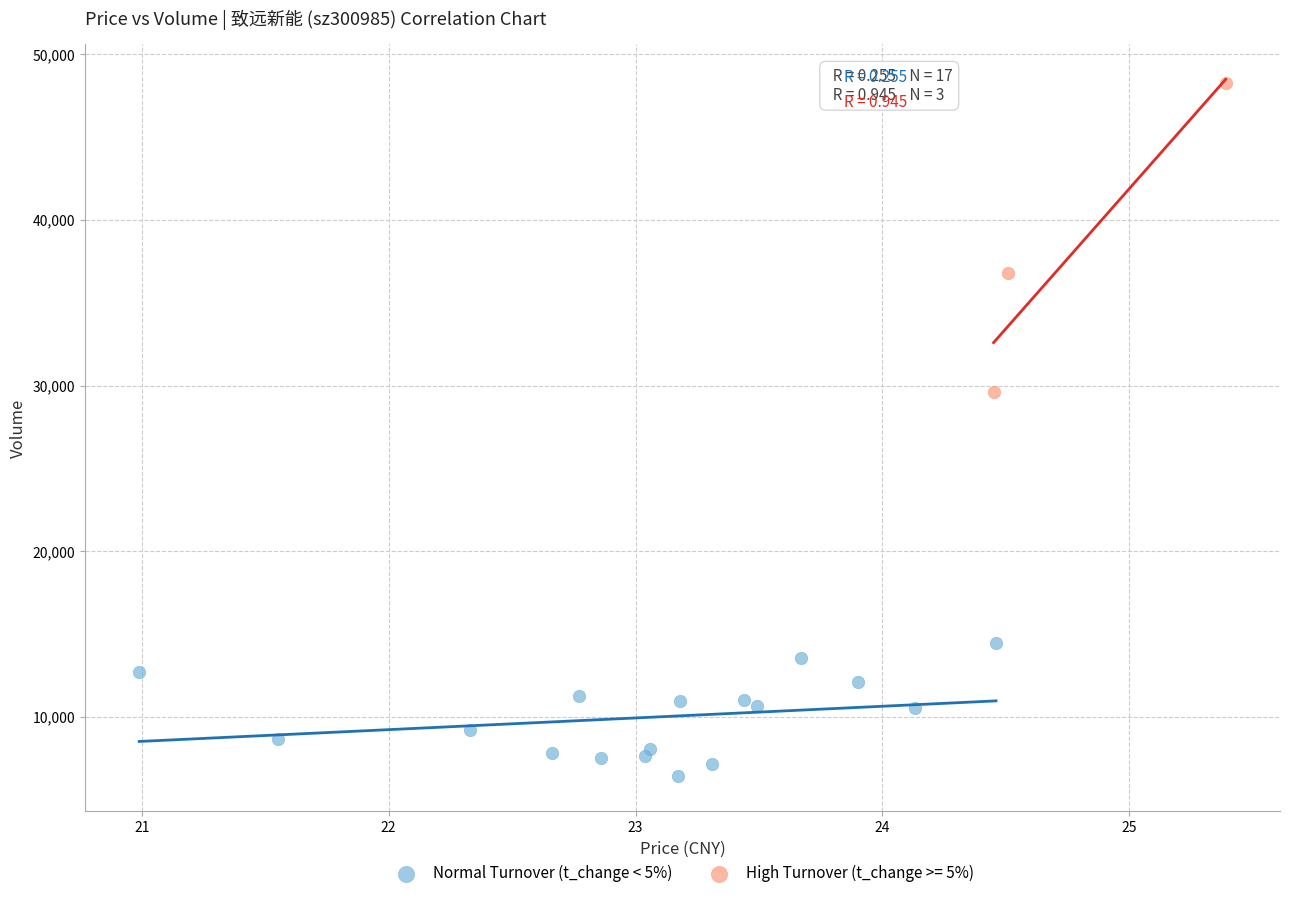

Which series reaches the maximum Y coordinate?

High Turnover (t_change >= 5%)